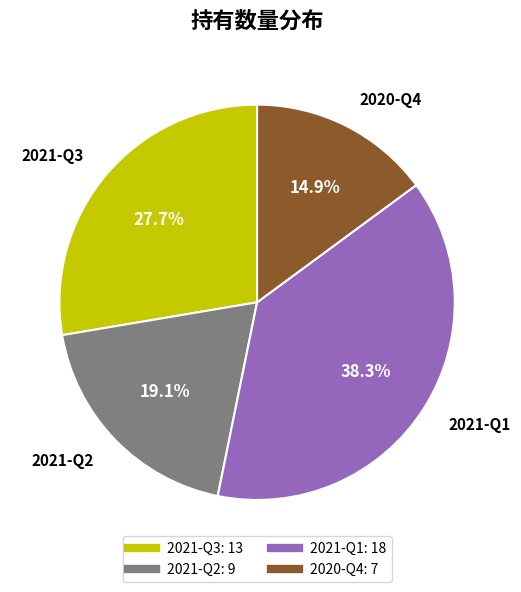

Which category has the smallest portion of the pie?

2020-Q4